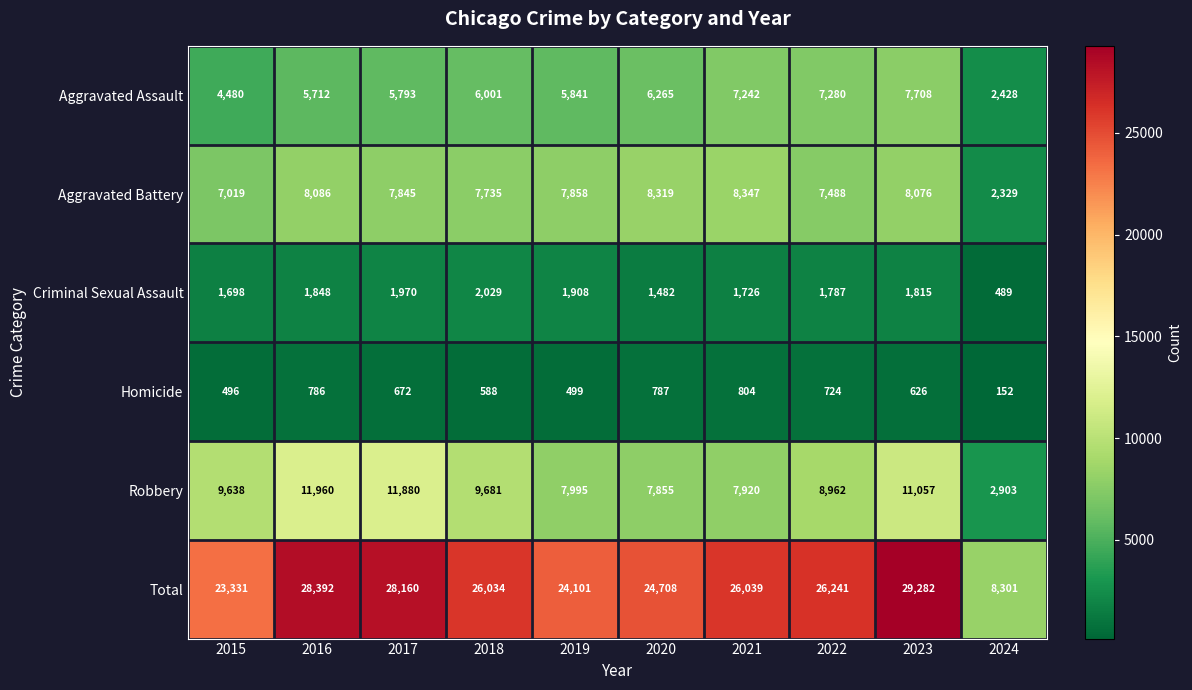

At which category does the chart reach its peak across all series?

2023